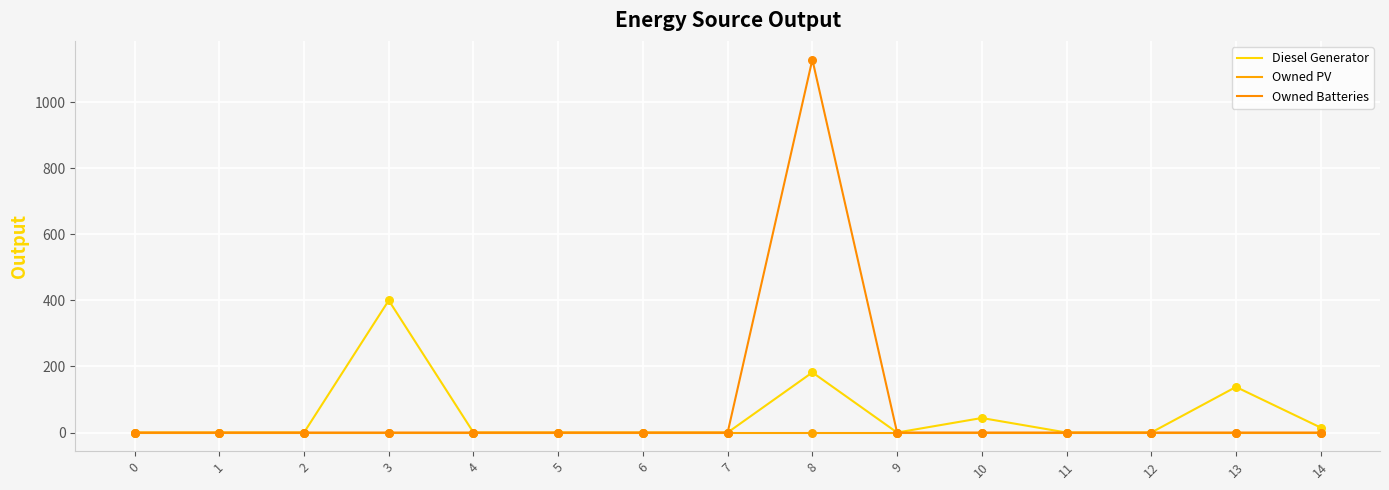

At how many categories does at least one series exceed 118?

3